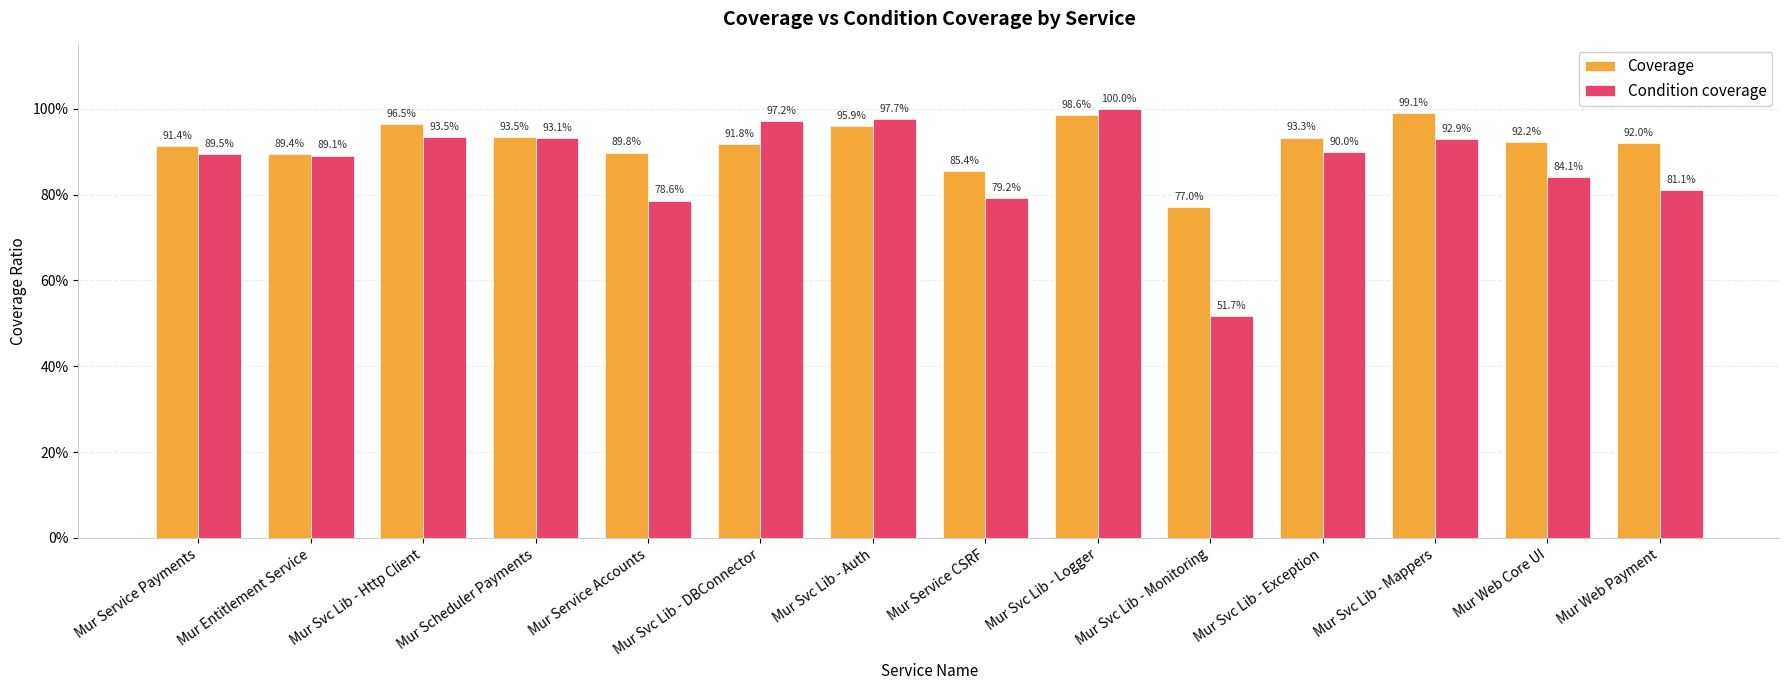

Rank the series by their maximum value, from lowest to highest.

Coverage, Condition coverage